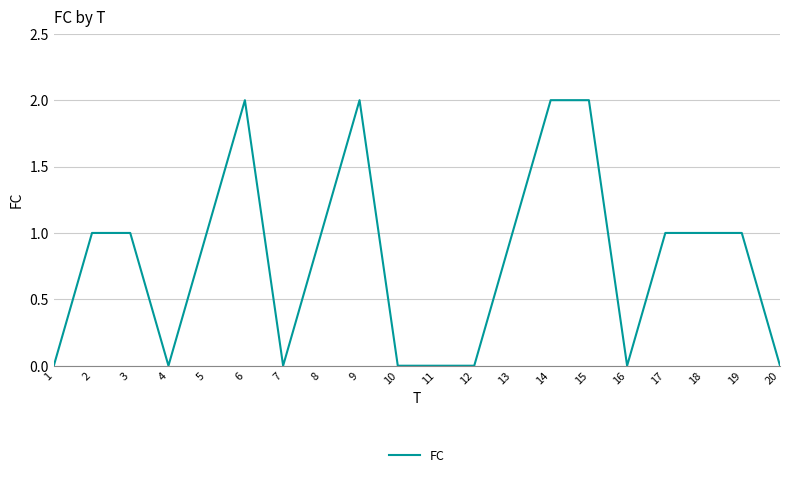

What is the change in value from 1 to 13?

+1